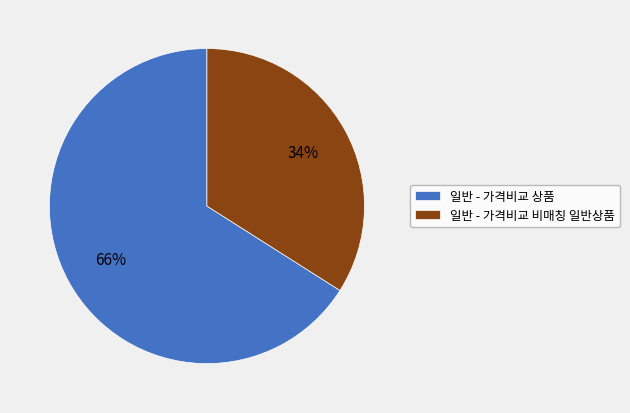

To the nearest percent, what percentage of the pie is 일반 - 가격비교 비매칭 일반상품?

34%